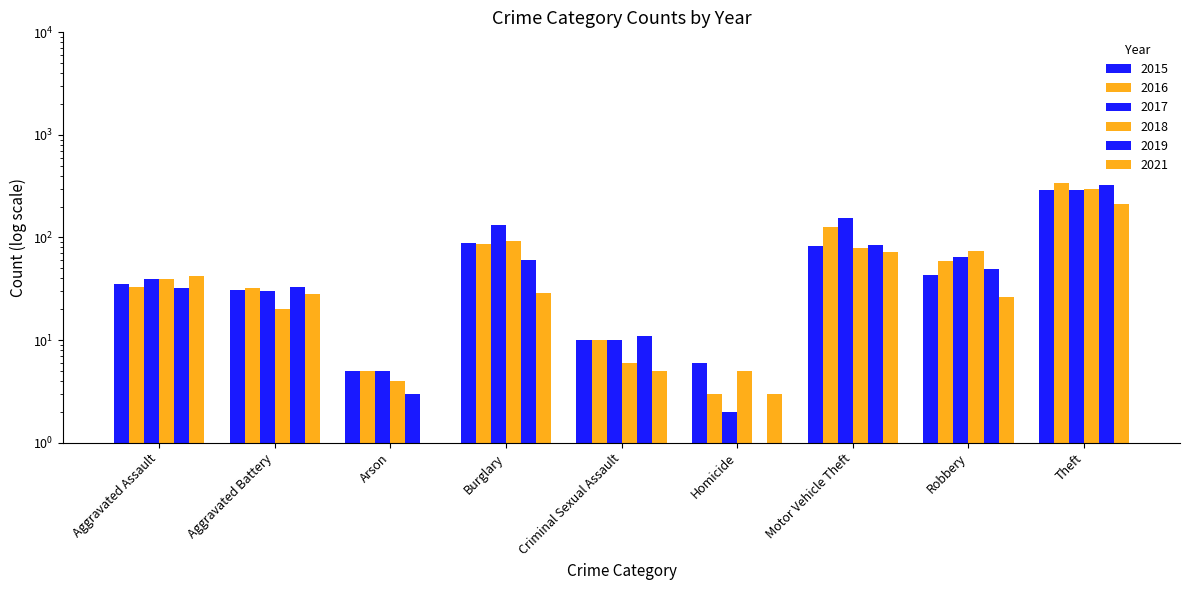

How many distinct data groups are displayed?

6